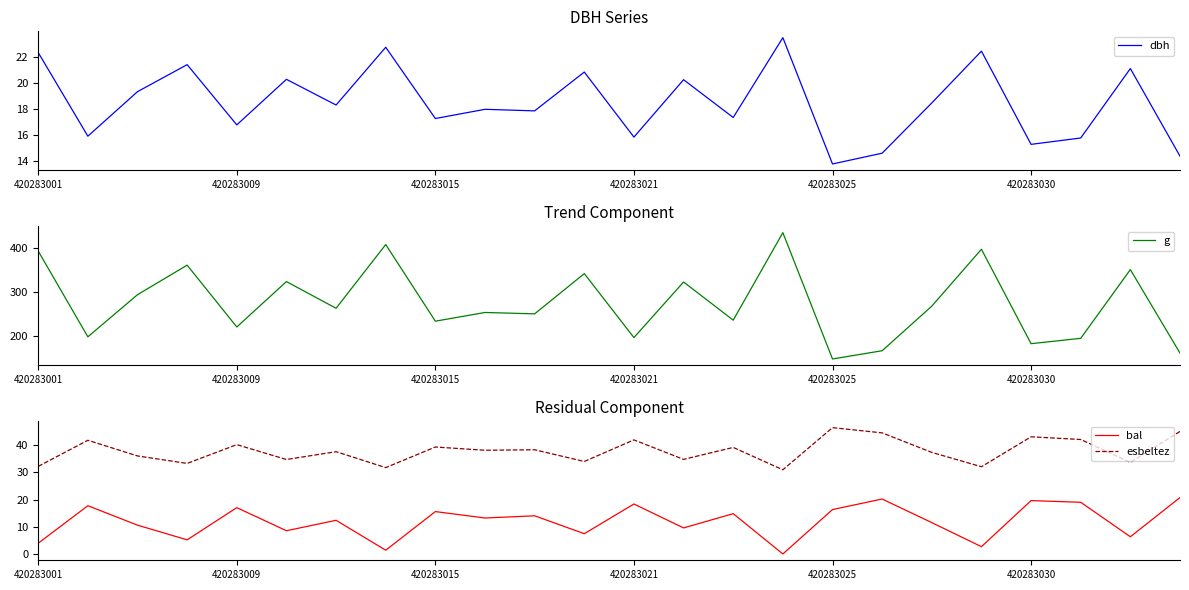

The value of esbeltez at 11 is 16.3. True or false?

False